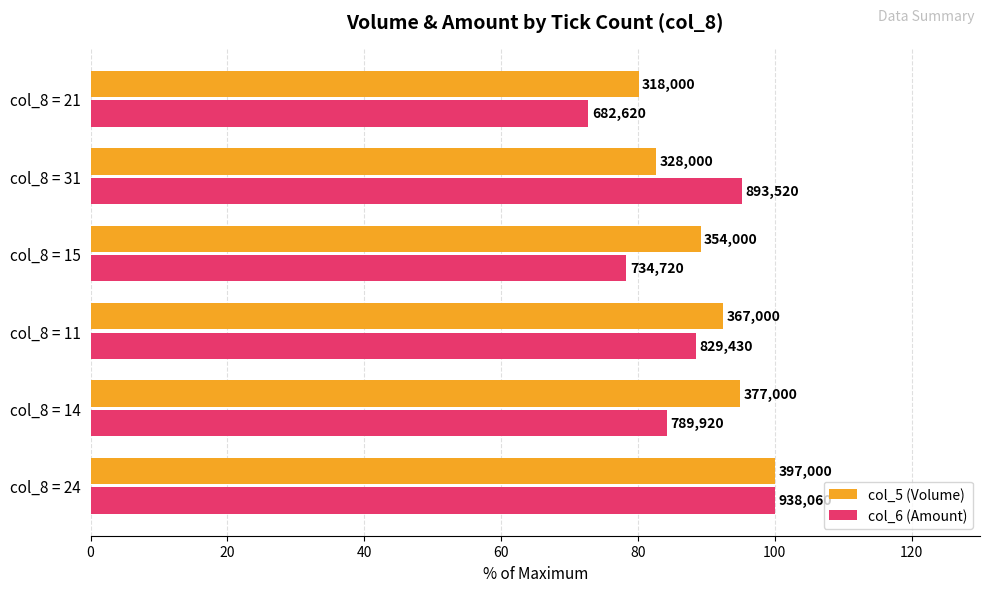

What is the highest value of the col_5 (Volume) series?

100.0